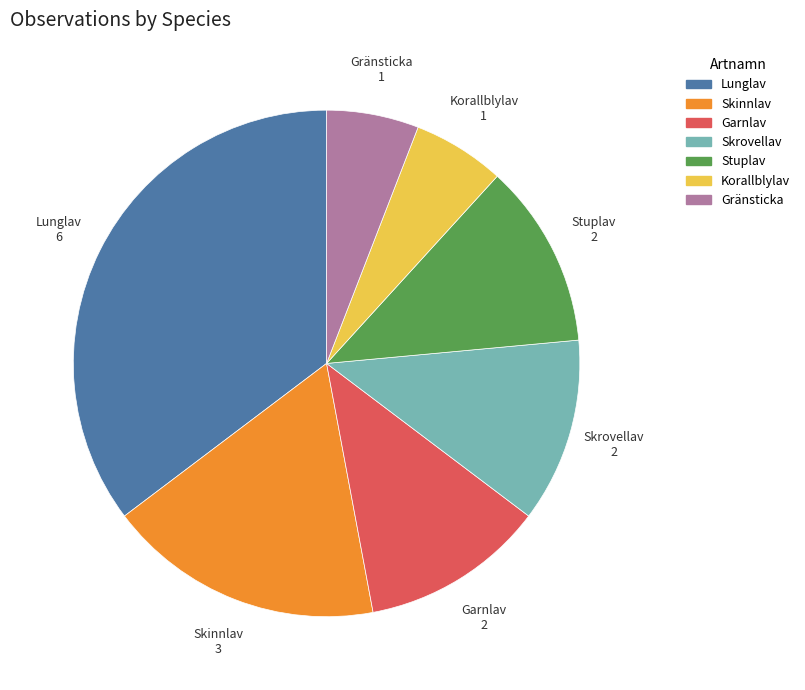

Is it true that Skinnlav is 30% of the pie?

False